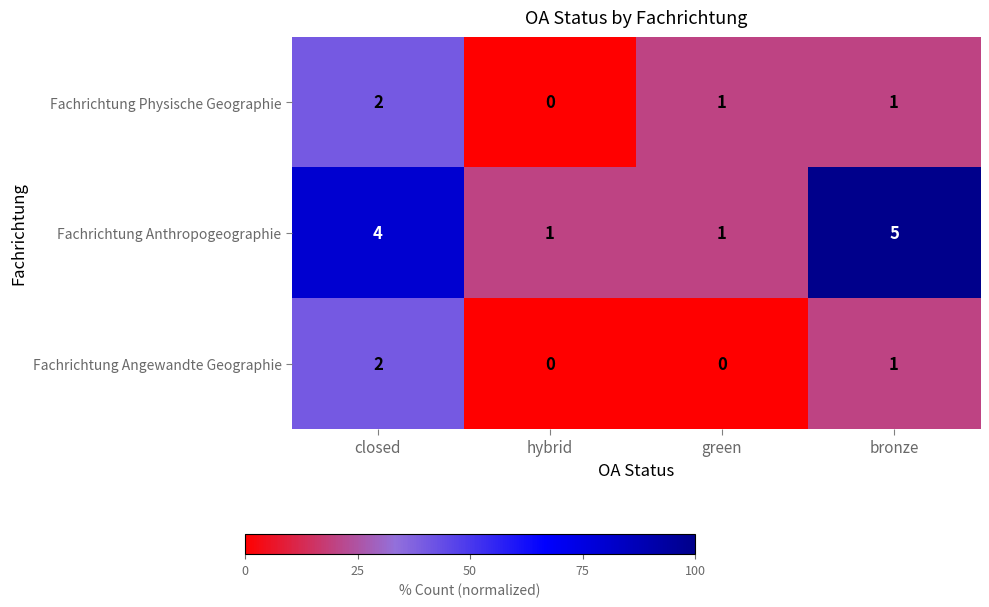

What is the maximum value shown in the chart?

5